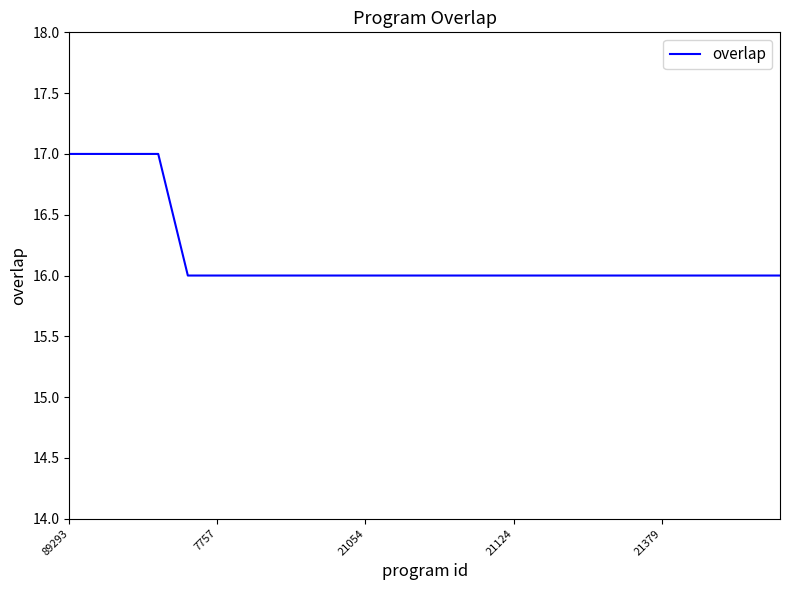

Reading left to right, list all the values displayed in this chart.

17	17	17	17	16	16	16	16	16	16	16	16	16	16	16	16	16	16	16	16	16	16	16	16	16